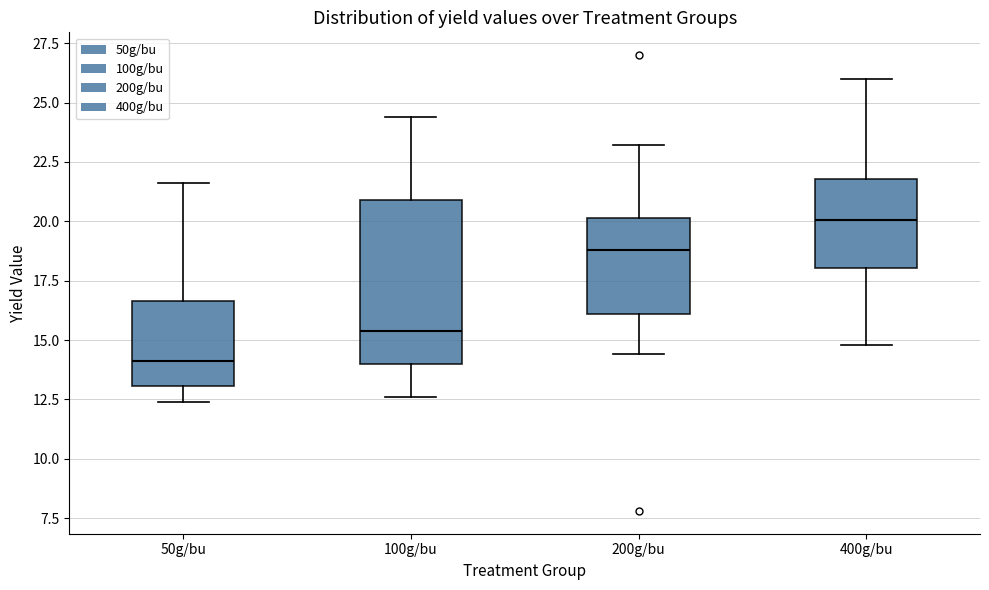

Which box's median line is the highest?

400g/bu